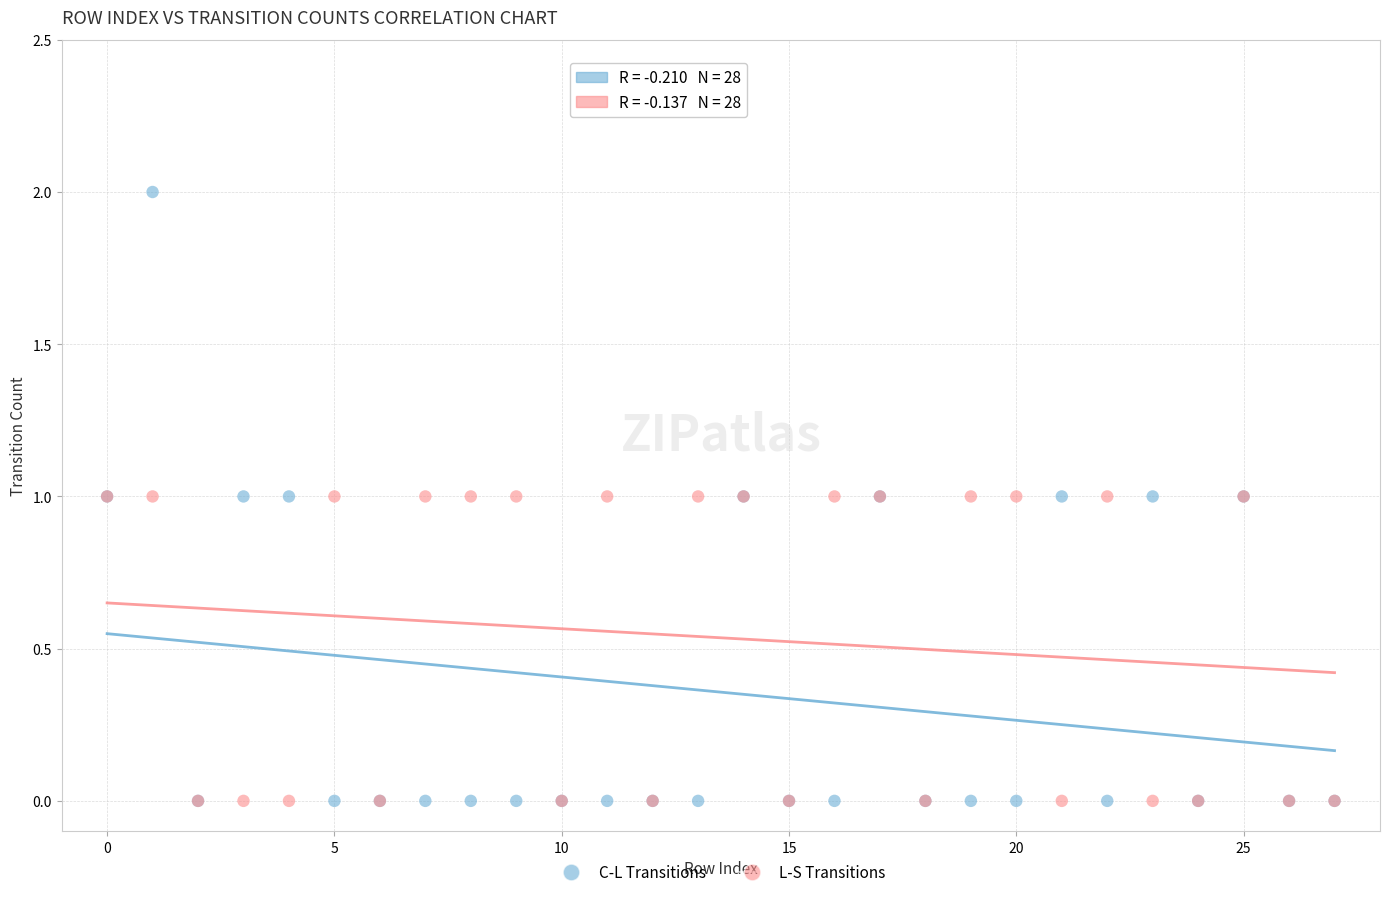

Which series has the largest Y range (max minus min)?

C-L Transitions